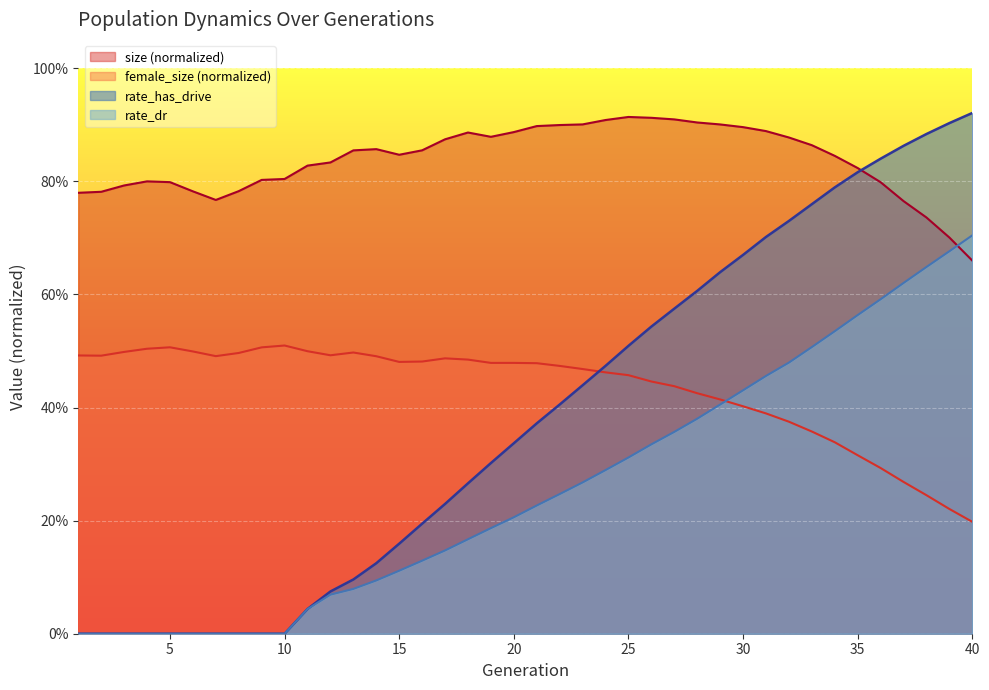

Which series has the largest range (max minus min)?

rate_has_drive